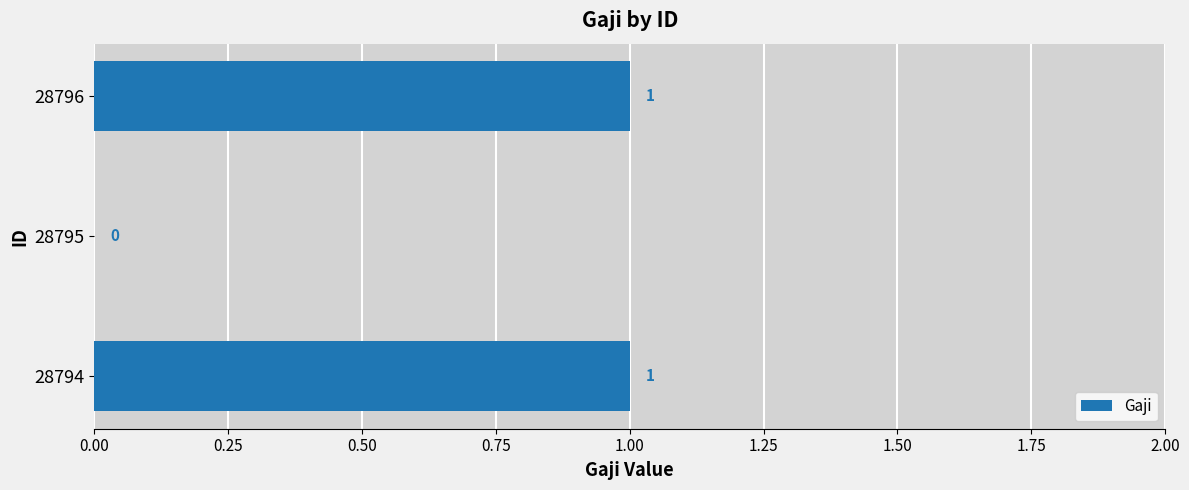

How many data points does each series have?

3